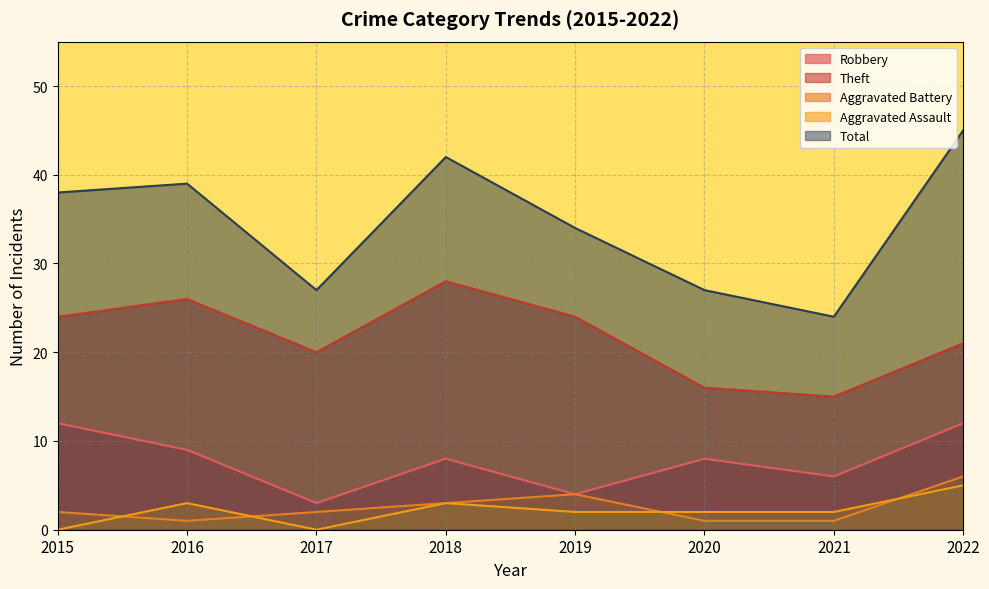

How many values in the Aggravated Battery series exceed 2?

3